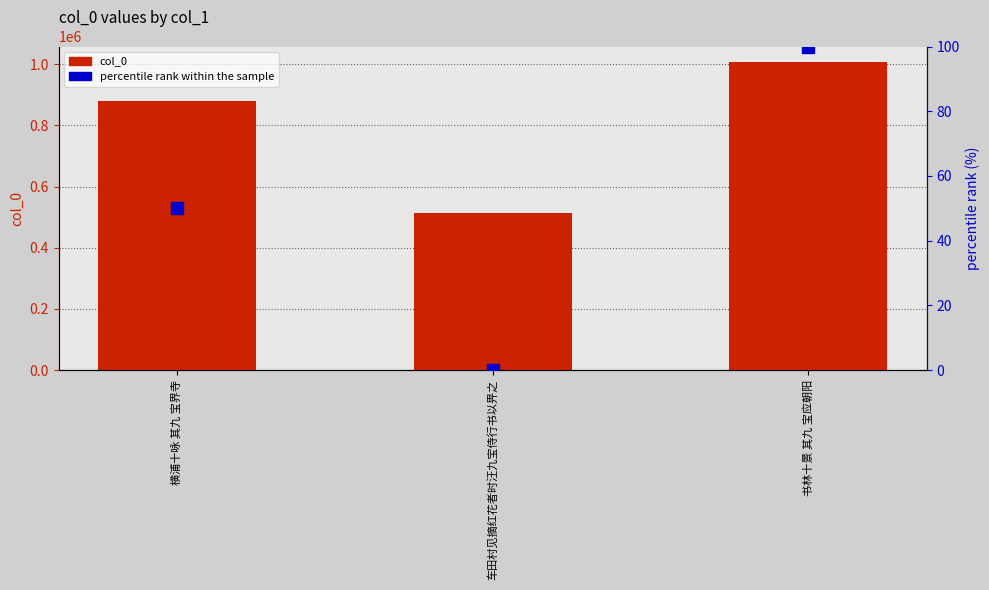

What is the sum of the percentile rank within the sample values at 书林十景 其九 宝应朝阳 and 横浦十咏 其九 宝界寺?

150